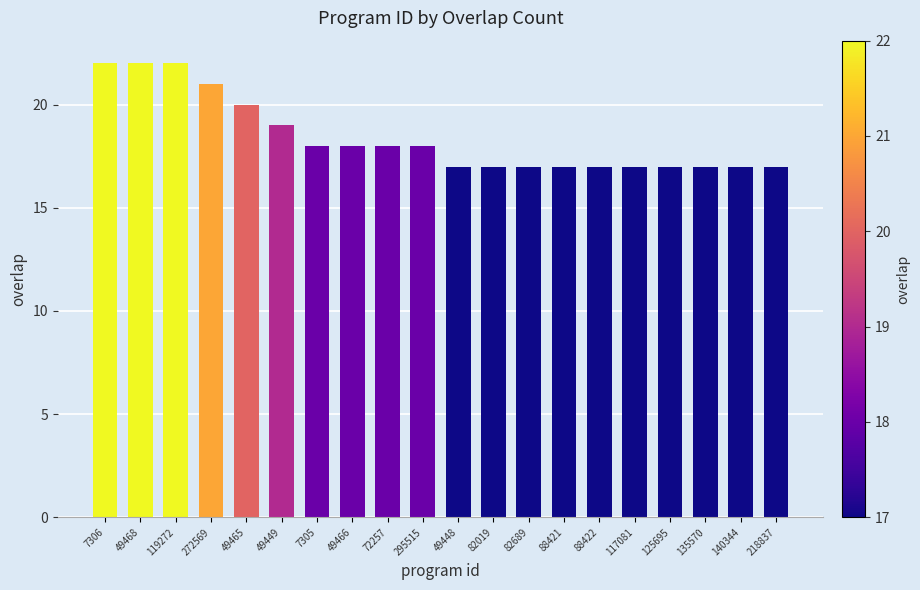

What is the sum of the values at 82019 and 49449?

36